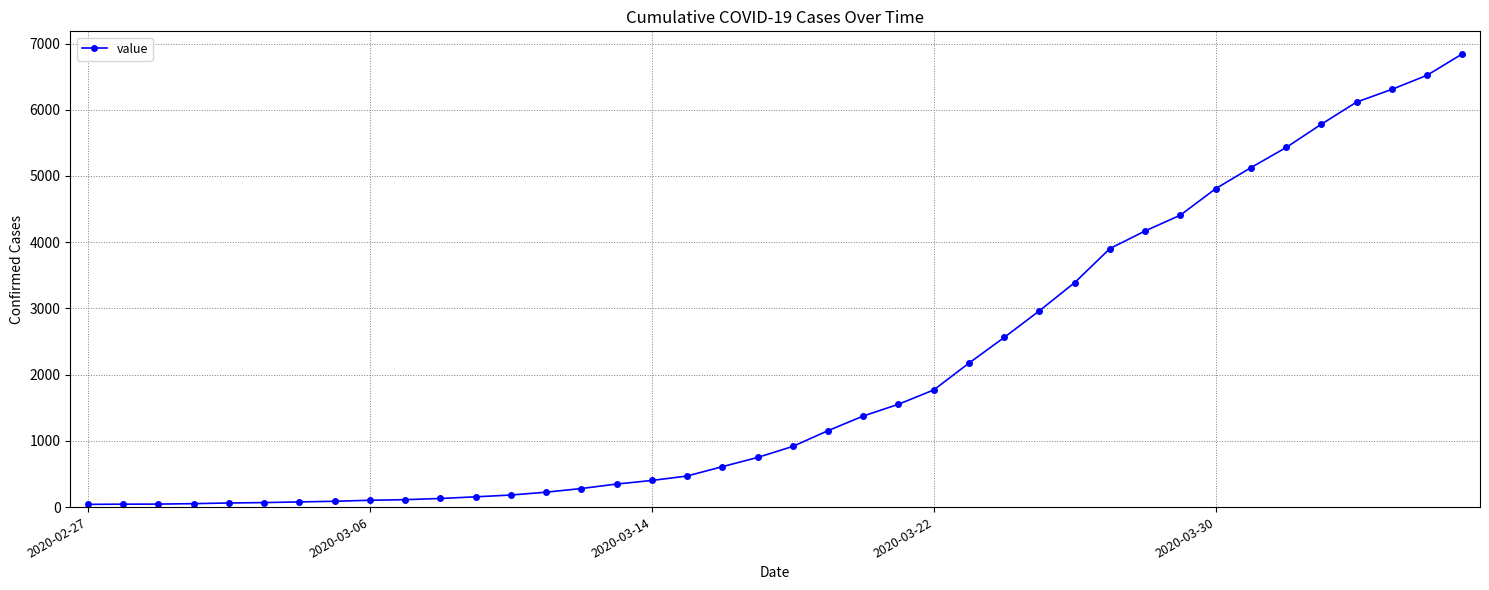

What is the average value?

2038